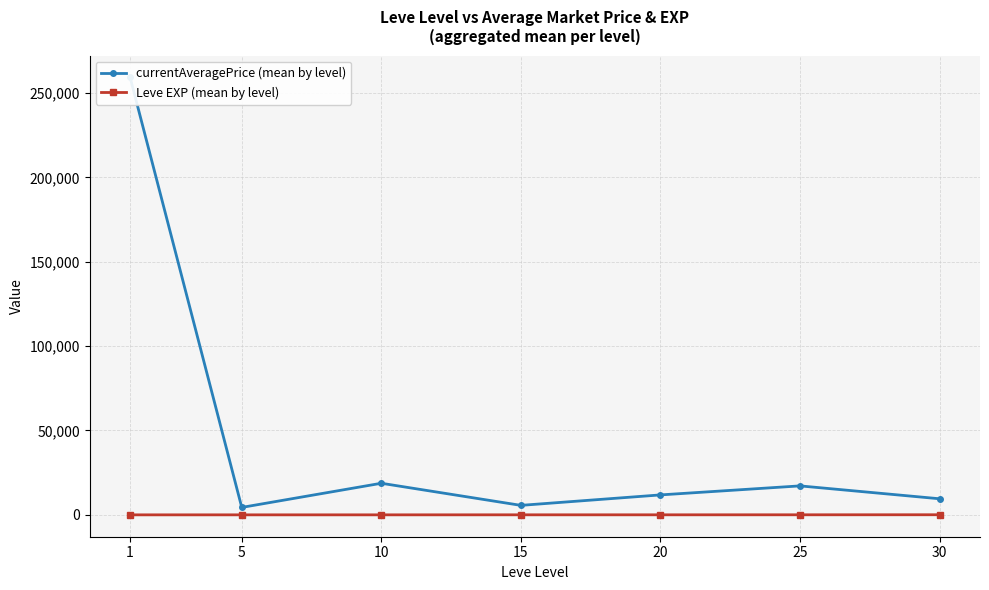

True or false: currentAveragePrice (mean by level) and Leve EXP (mean by level) cross at least once.

False